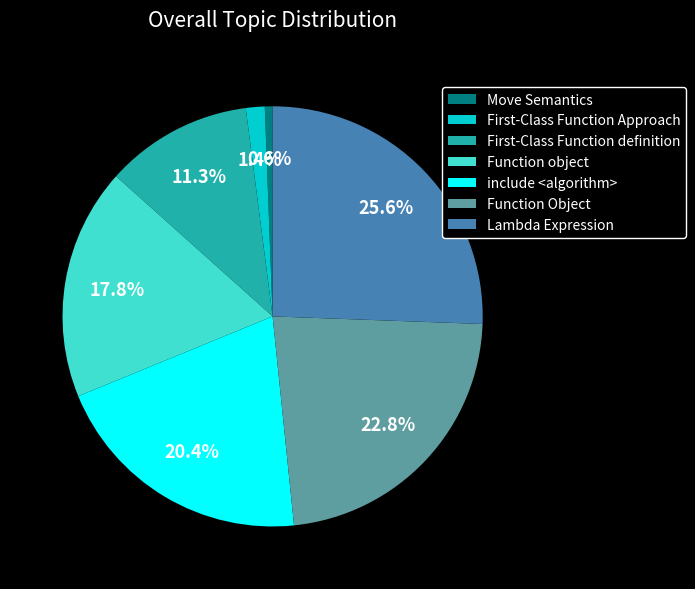

True or false: Function Object accounts for 23% of the total.

True